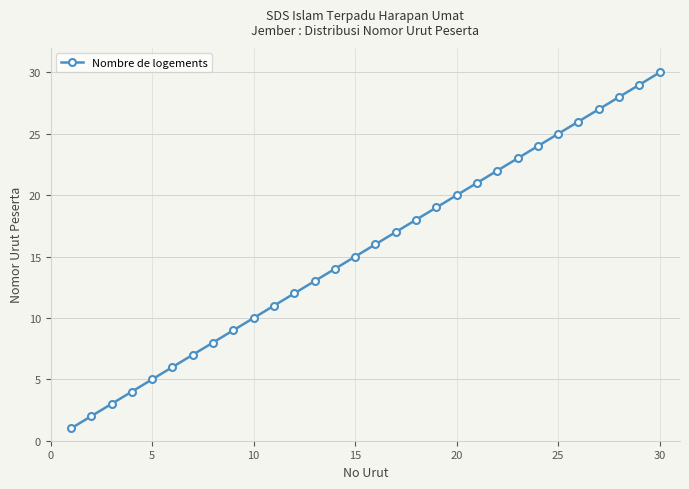

True or false: the data has more than 2 interior local peaks.

False